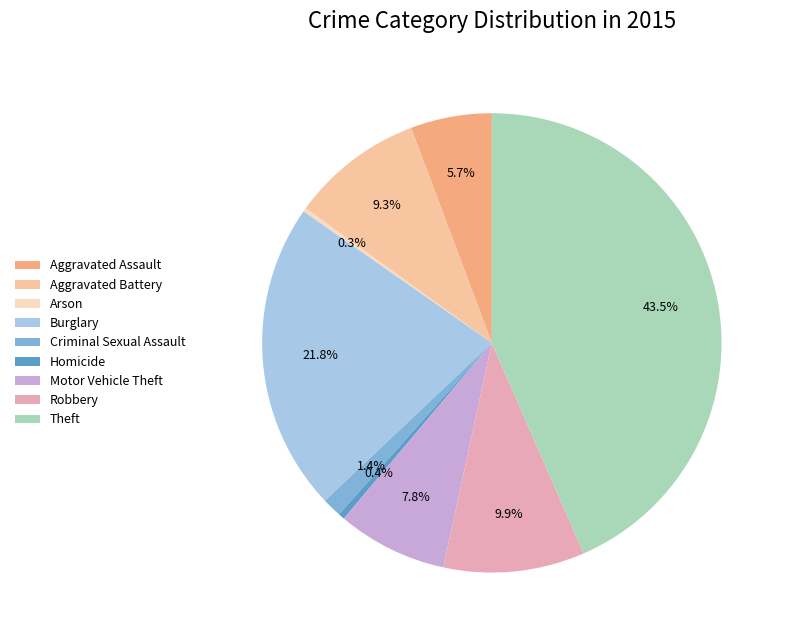

Does Aggravated Battery represent more than half of the total?

No